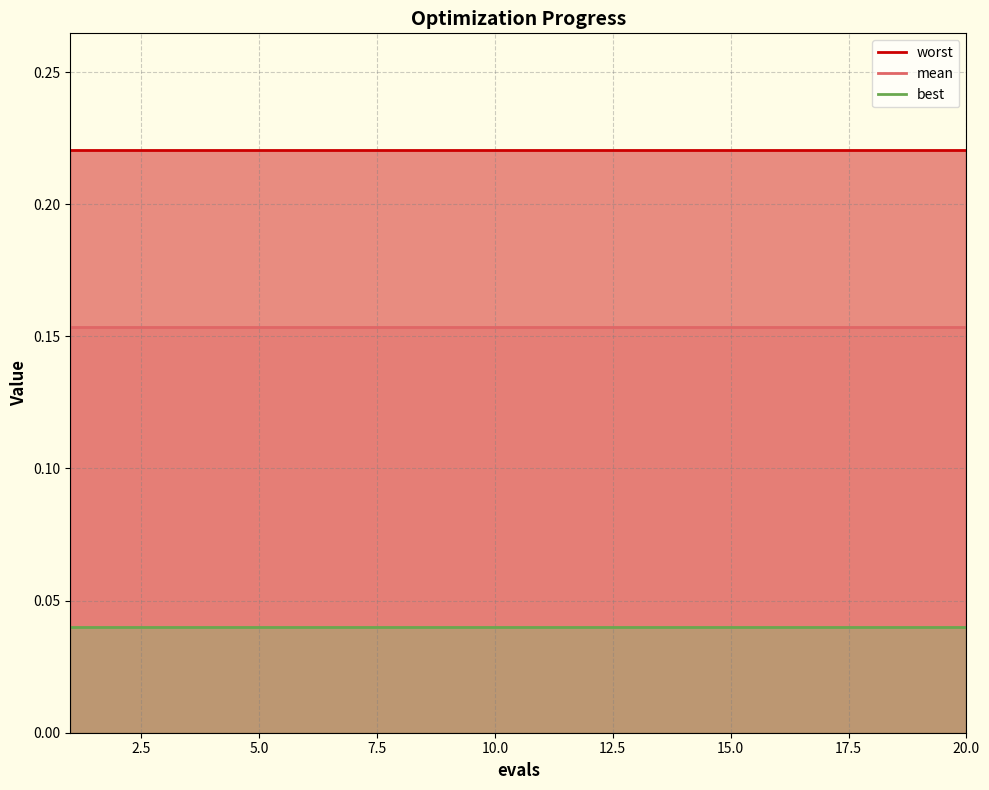

At how many categories does at least one series exceed 0?

20